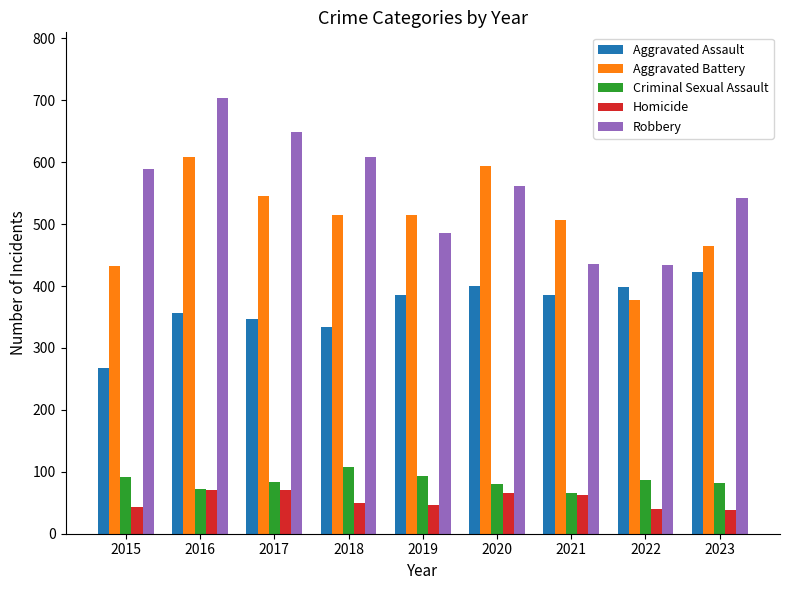

What is the value of the Homicide bar at the 2nd from the left?

71